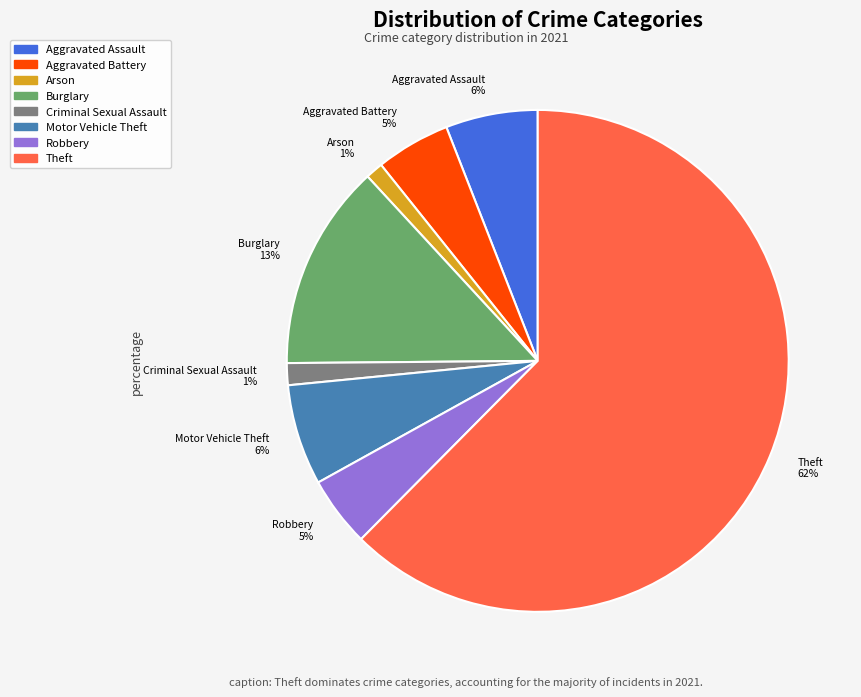

True or false: Aggravated Assault accounts for 1% of the total.

False